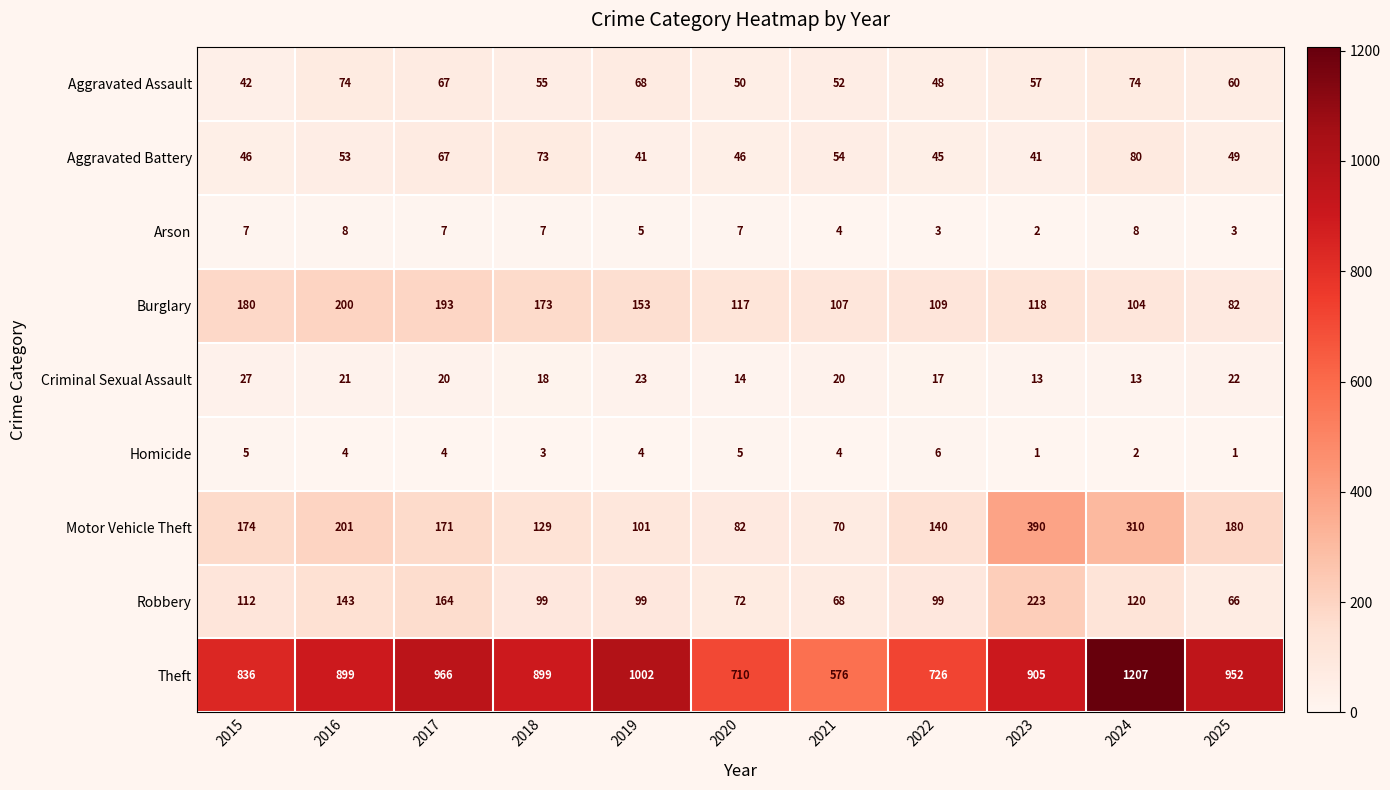

At which category is the sum across all series the highest?

2024